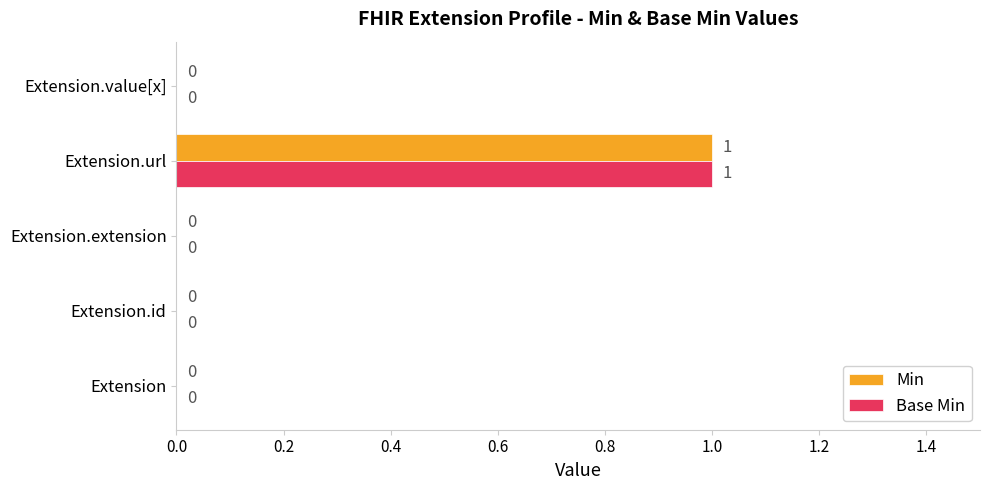

How many positive values does the Base Min series have?

1